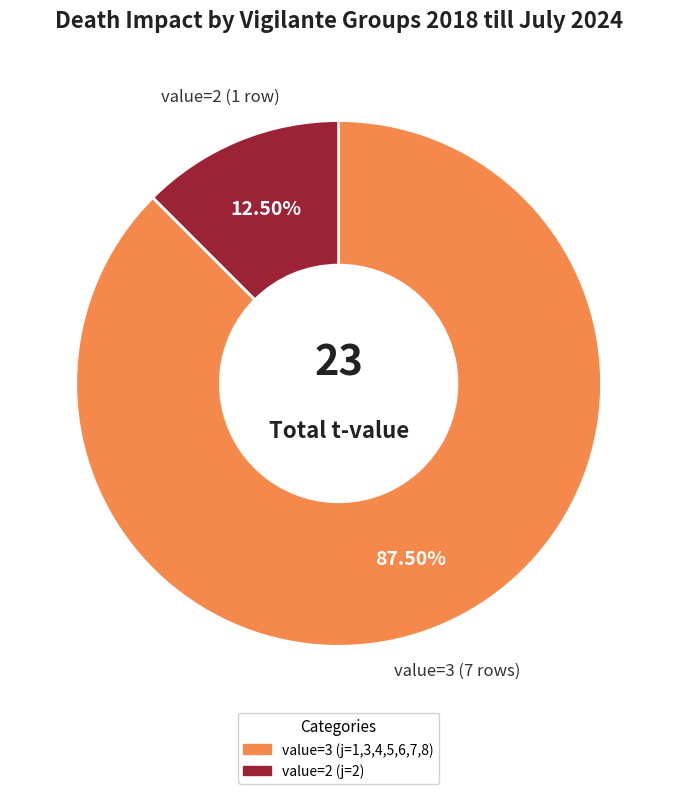

Does any single category account for the majority?

Yes